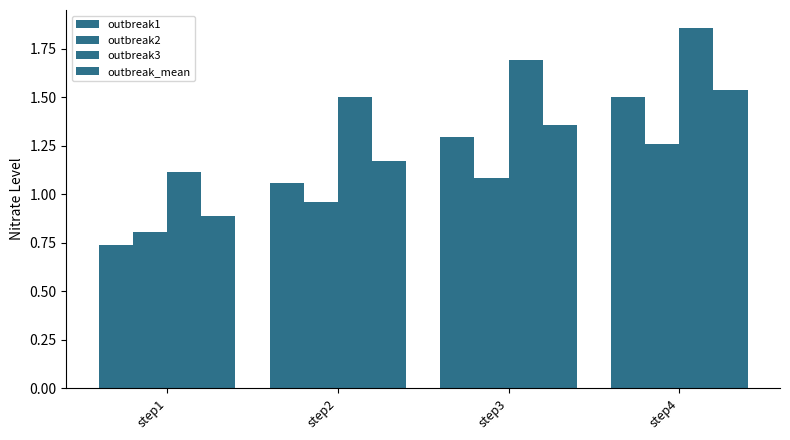

Which has a higher value, step1 or step4?

step4